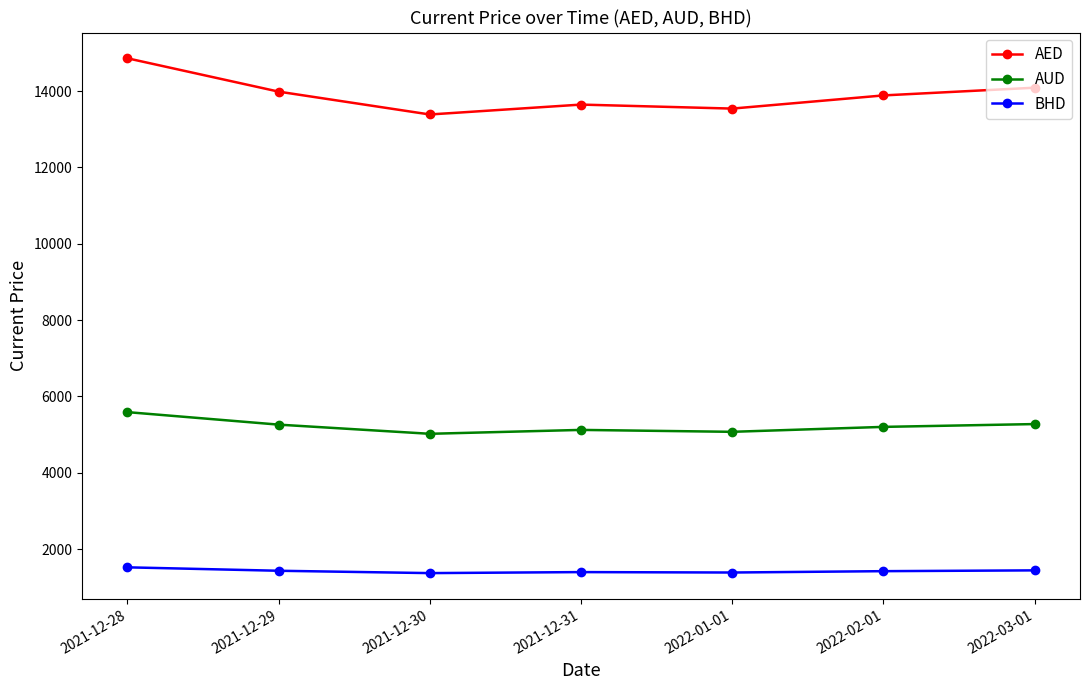

What is the lowest value of the BHD series?

1374.1